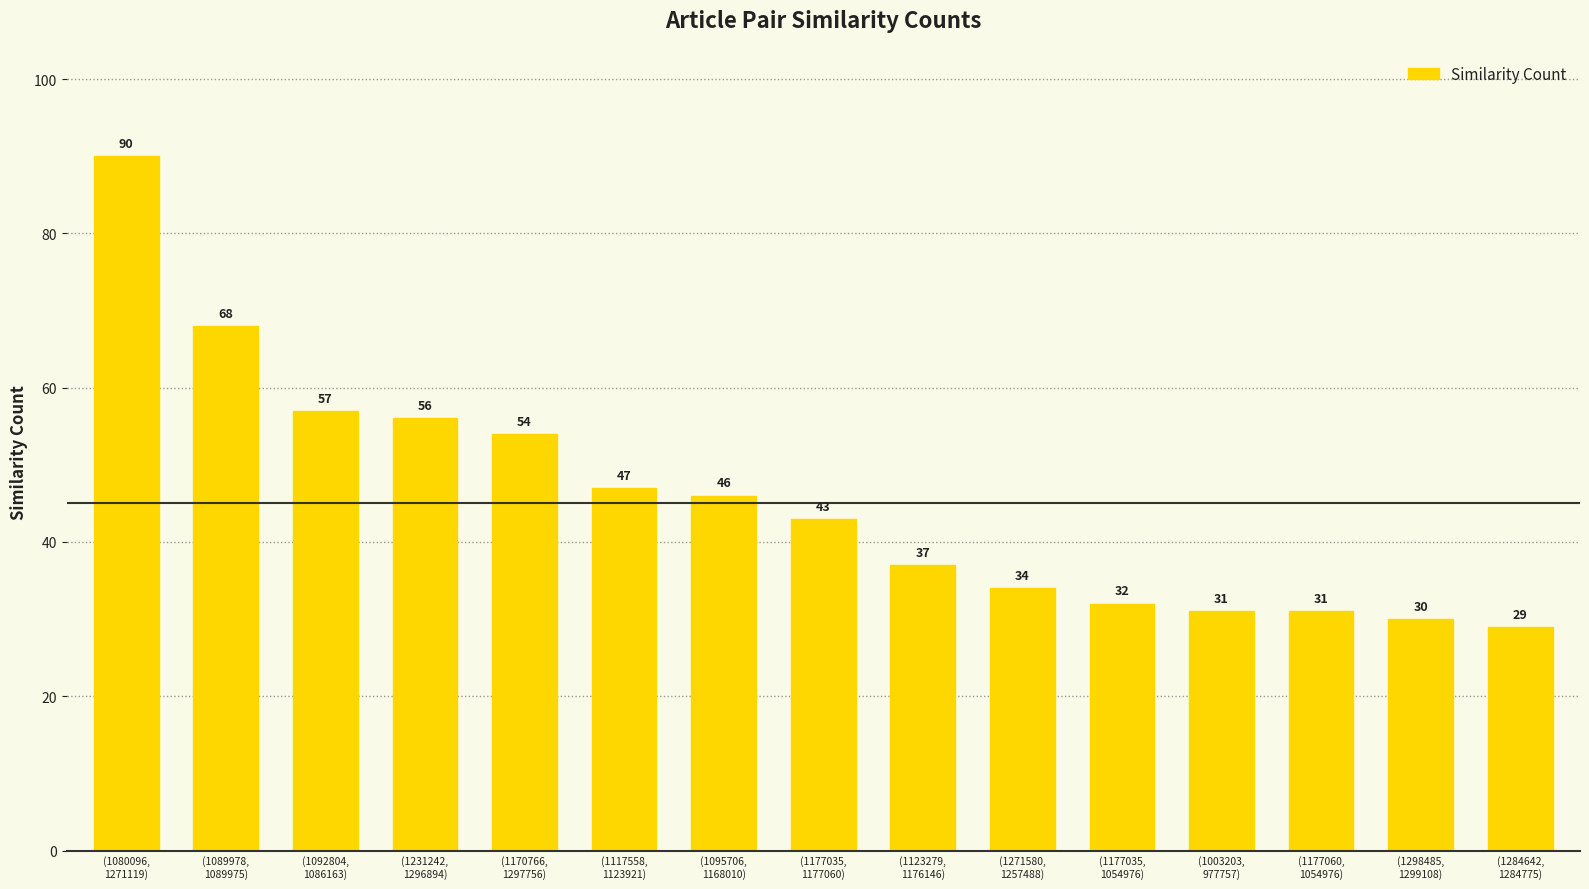

What is the sum of all values?

685